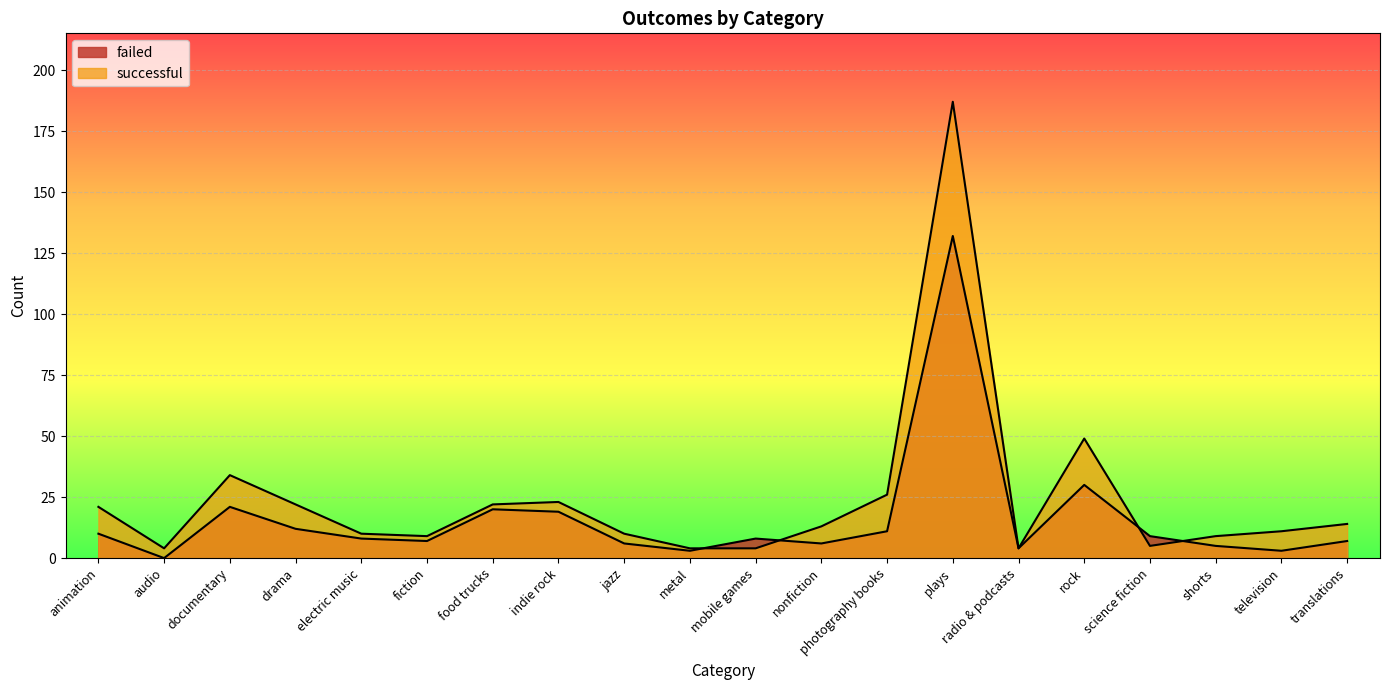

What is the difference between the successful values at radio & podcasts and plays?

183